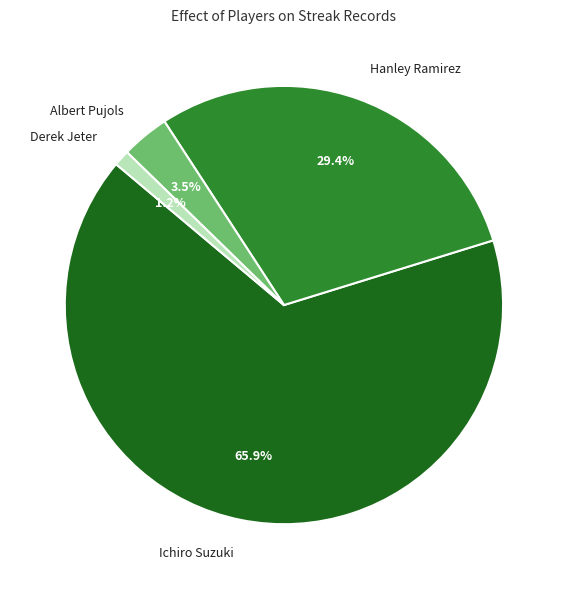

Does Ichiro Suzuki account for over 50% of the chart?

Yes